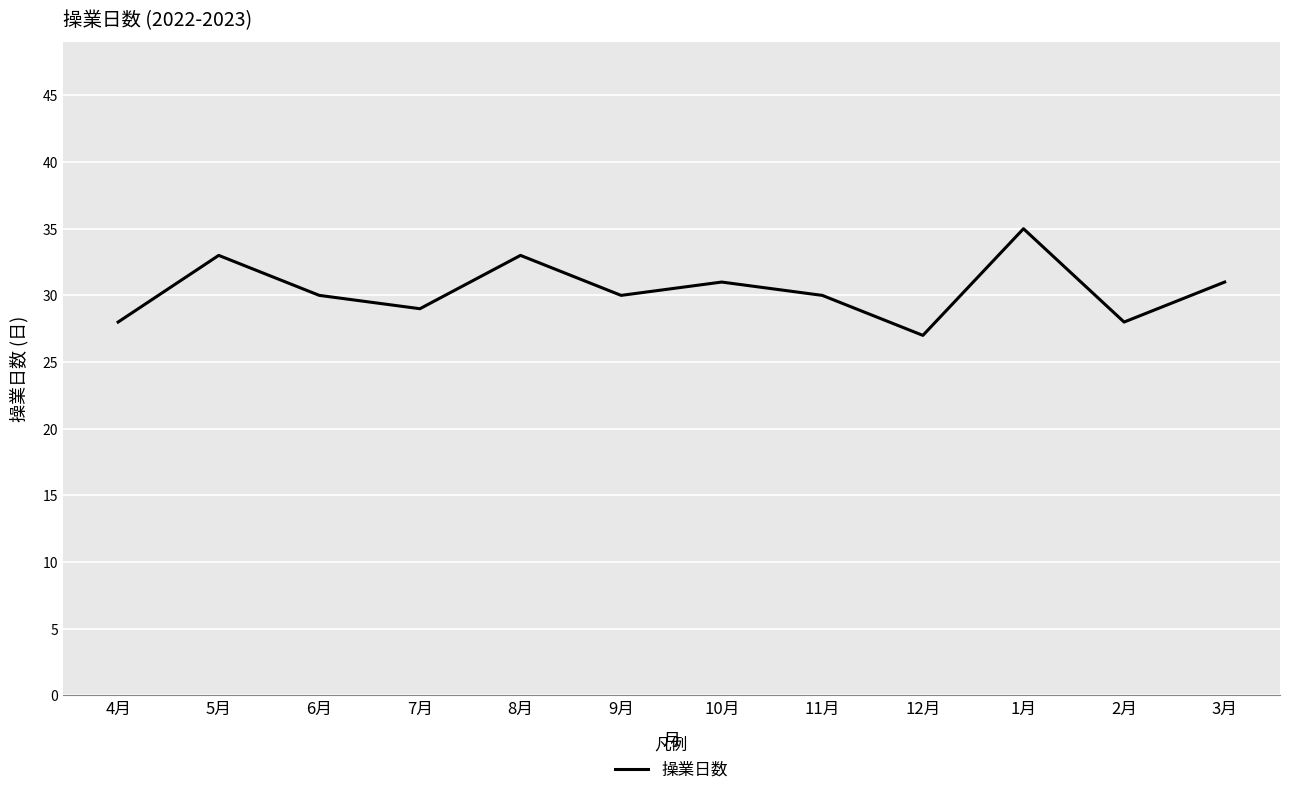

The value at 4月 is 28. True or false?

True